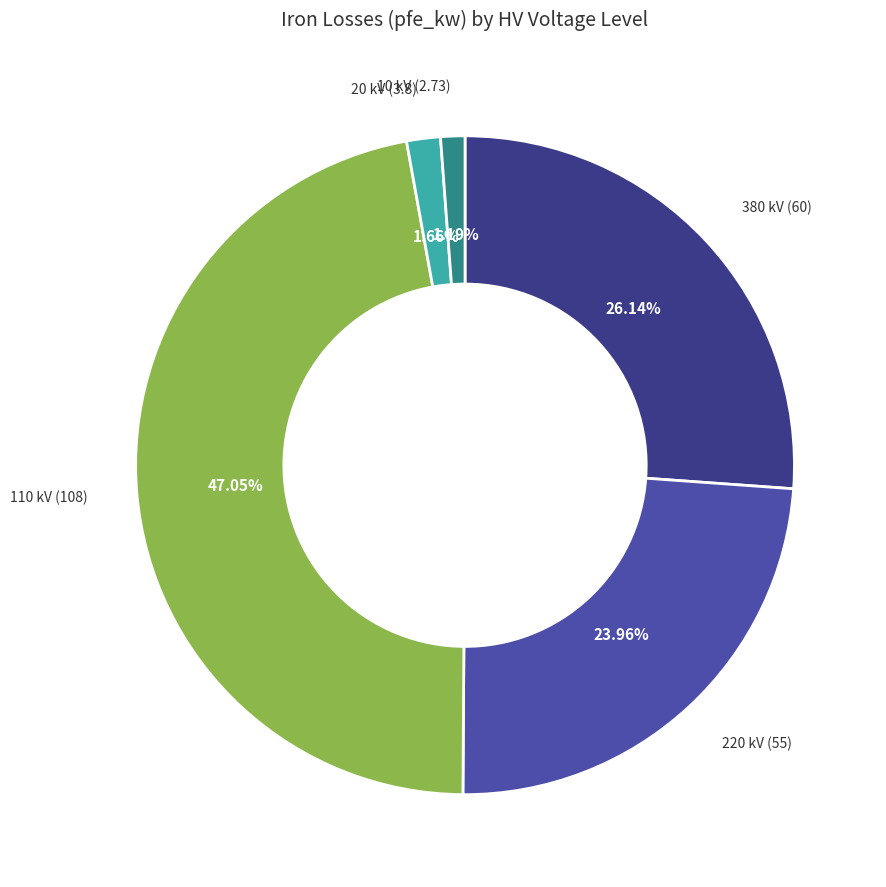

Is there any slice that represents more than half of the pie?

No